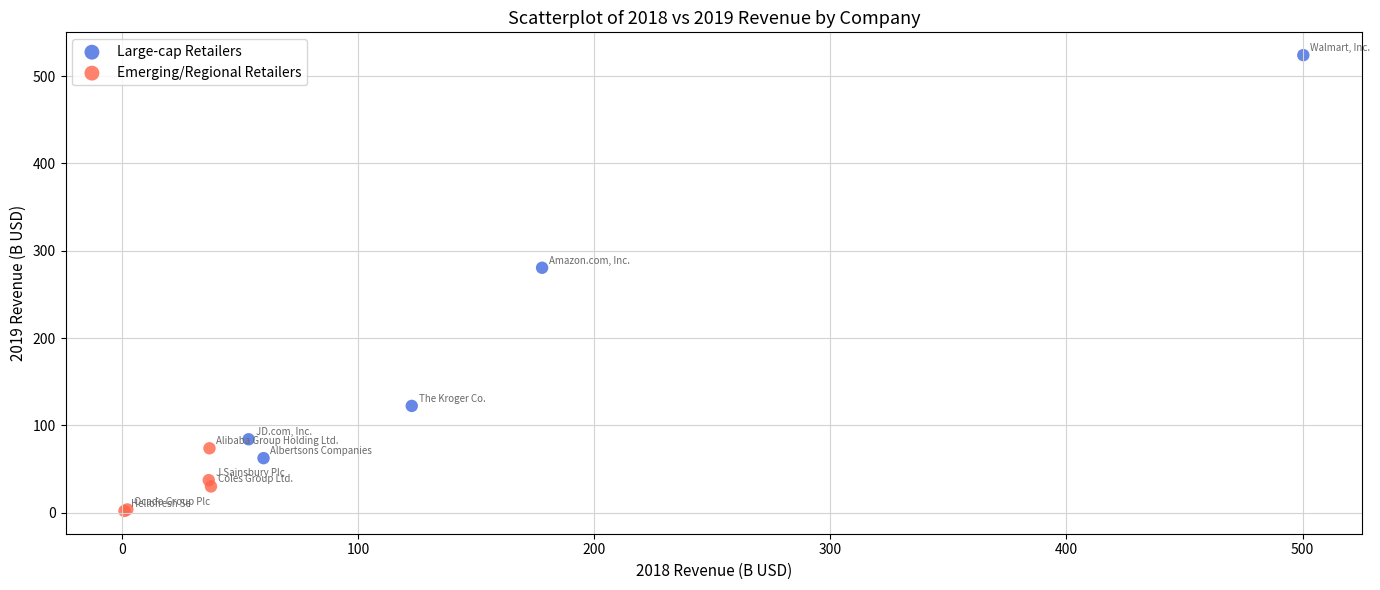

Which series has the widest spread of Y values?

Large-cap Retailers